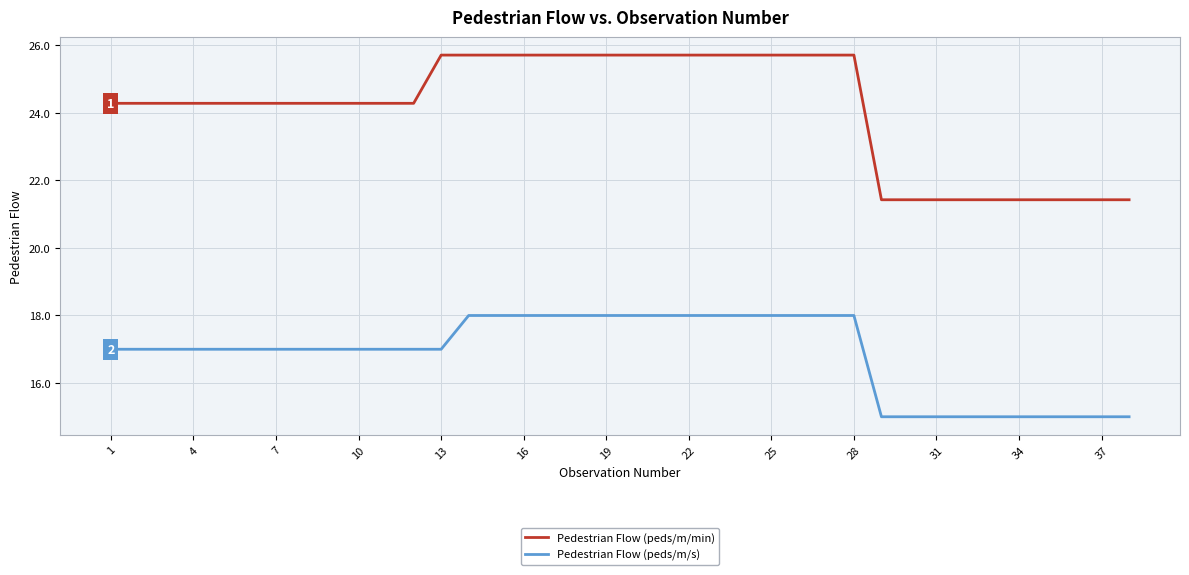

True or false: Pedestrian Flow (peds/m/s) and Pedestrian Flow (peds/m/min) cross at least once.

False